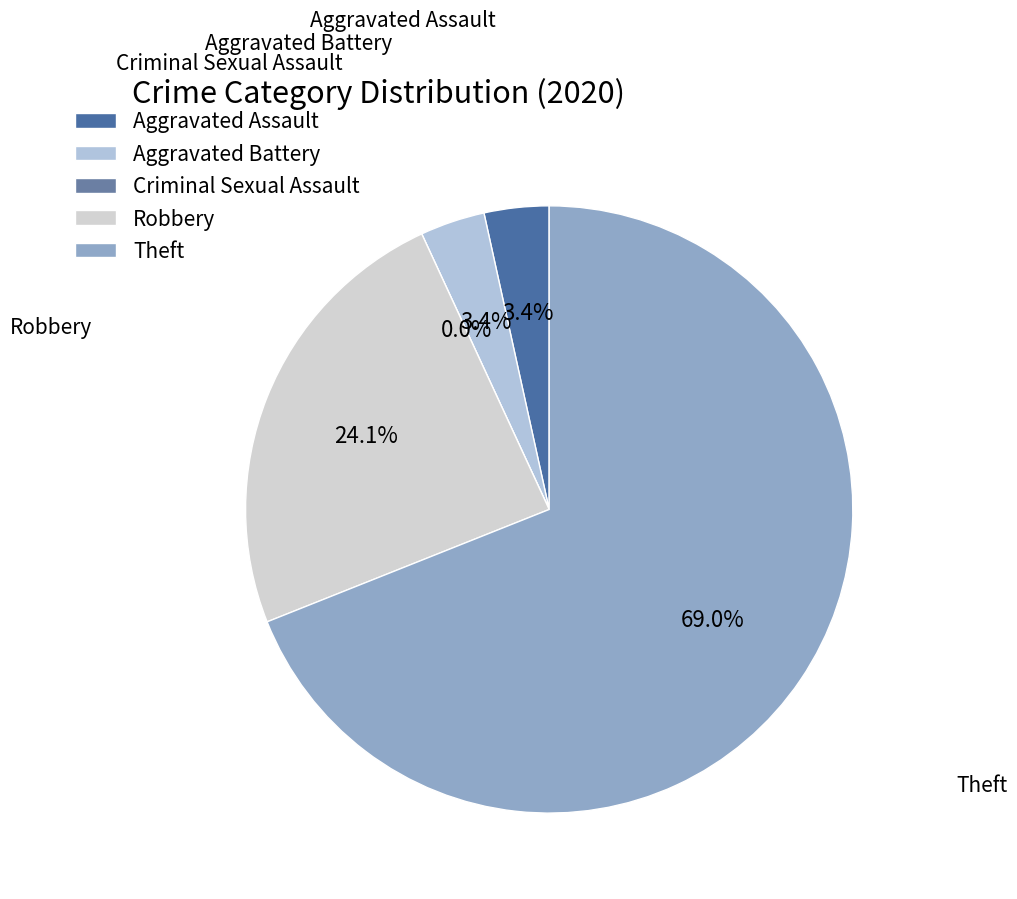

What is the smallest slice in the pie chart?

Criminal Sexual Assault